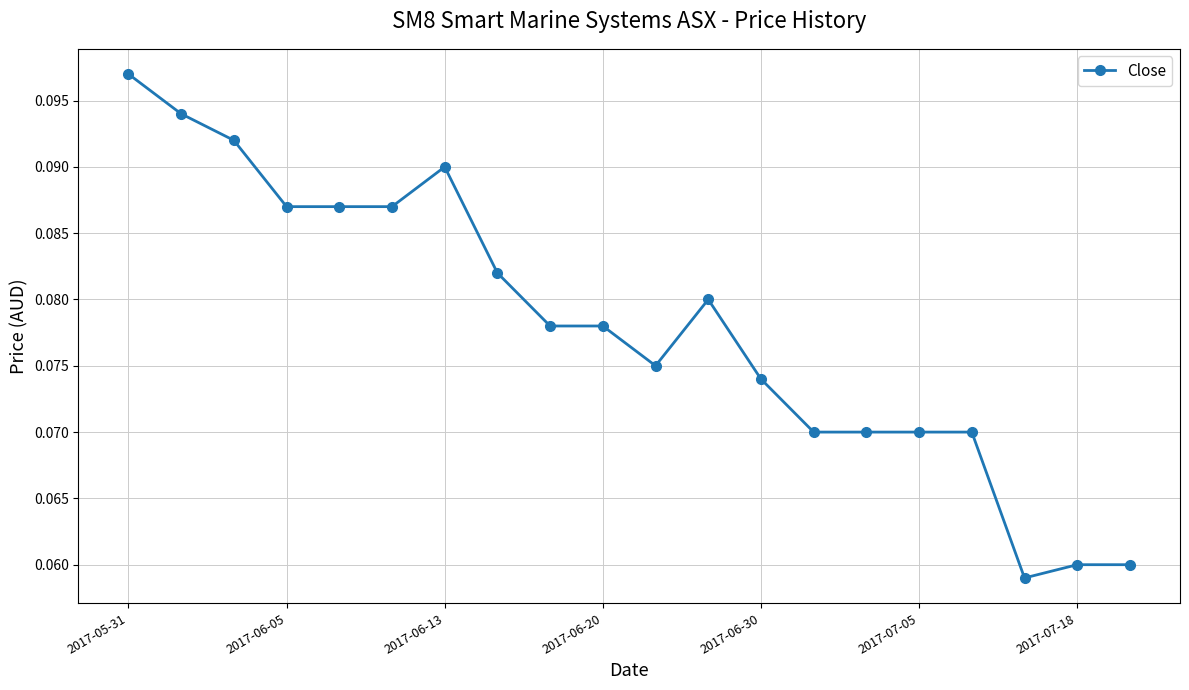

Count the number of data series in this chart.

1